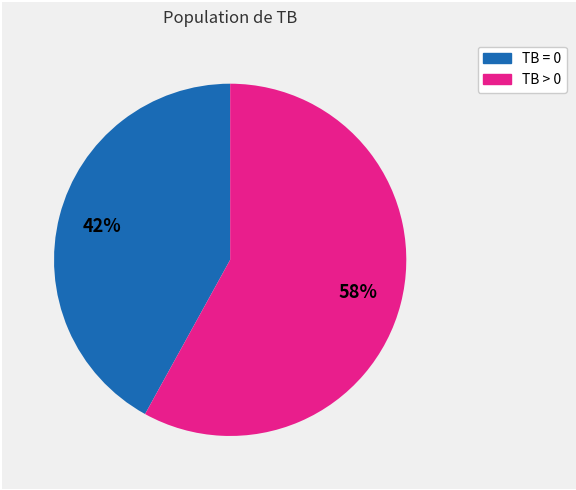

Is there any slice that represents more than half of the pie?

Yes